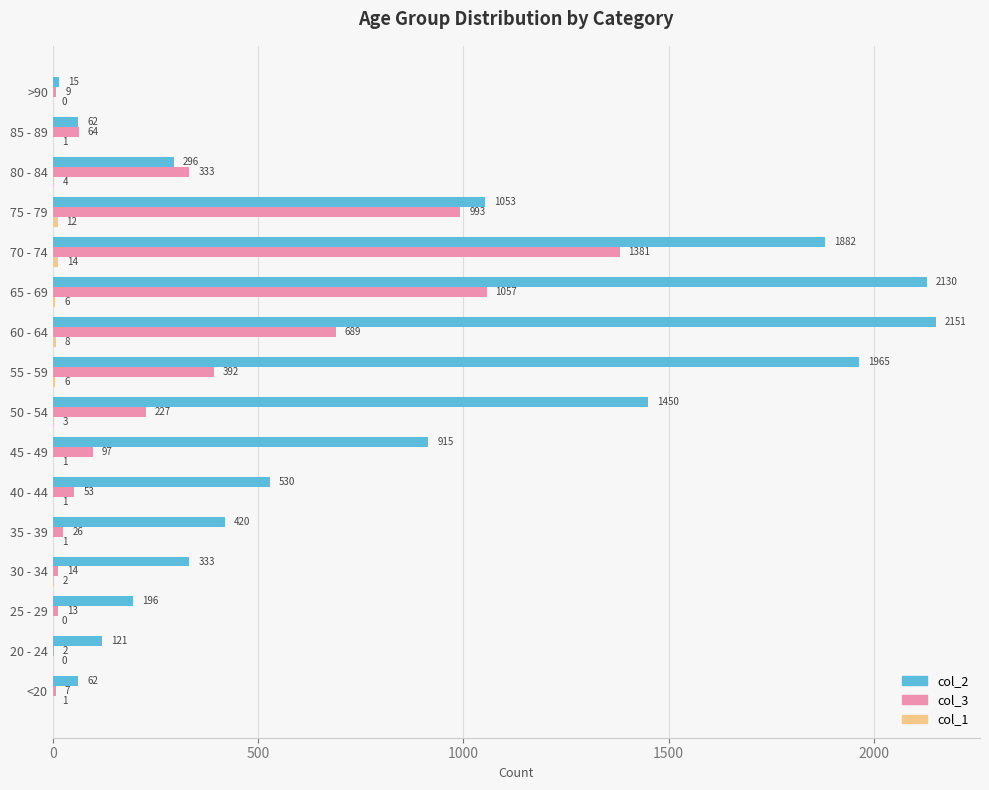

True or false: col_3 has a value of 512 at 55 - 59.

False